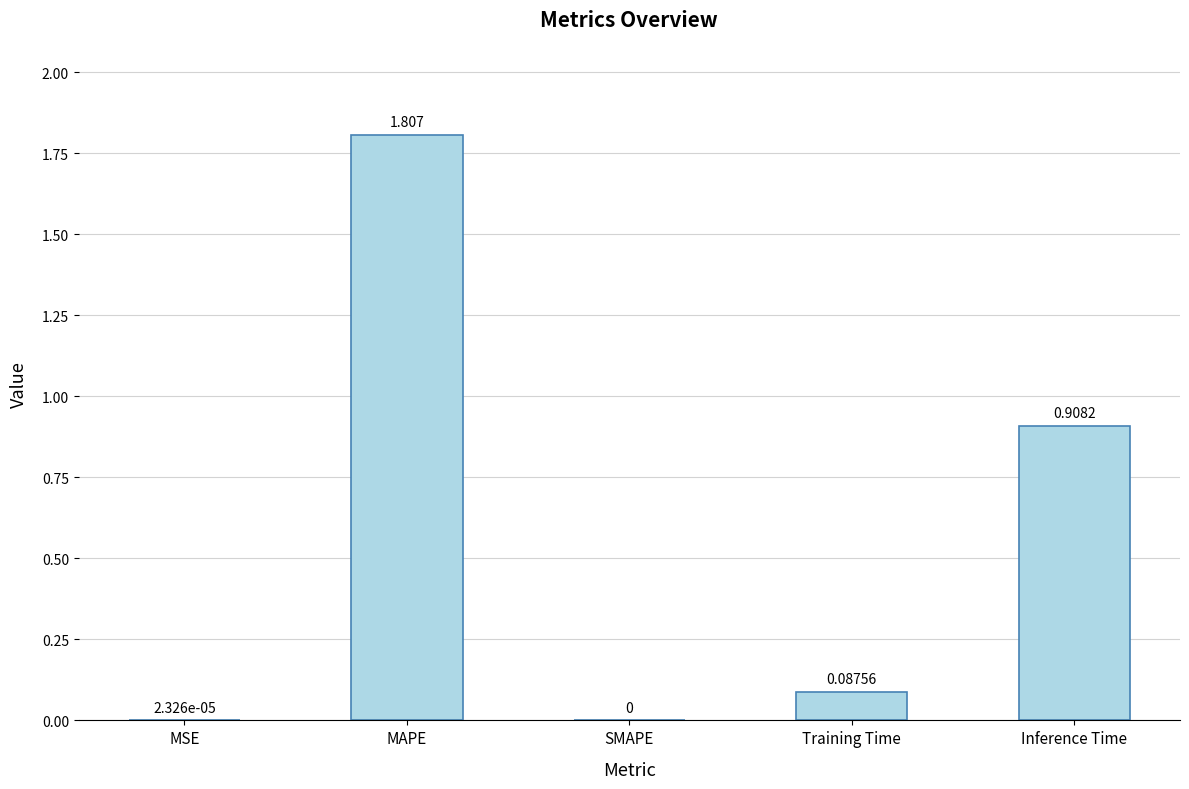

What is the approximate value at MAPE?

1.8